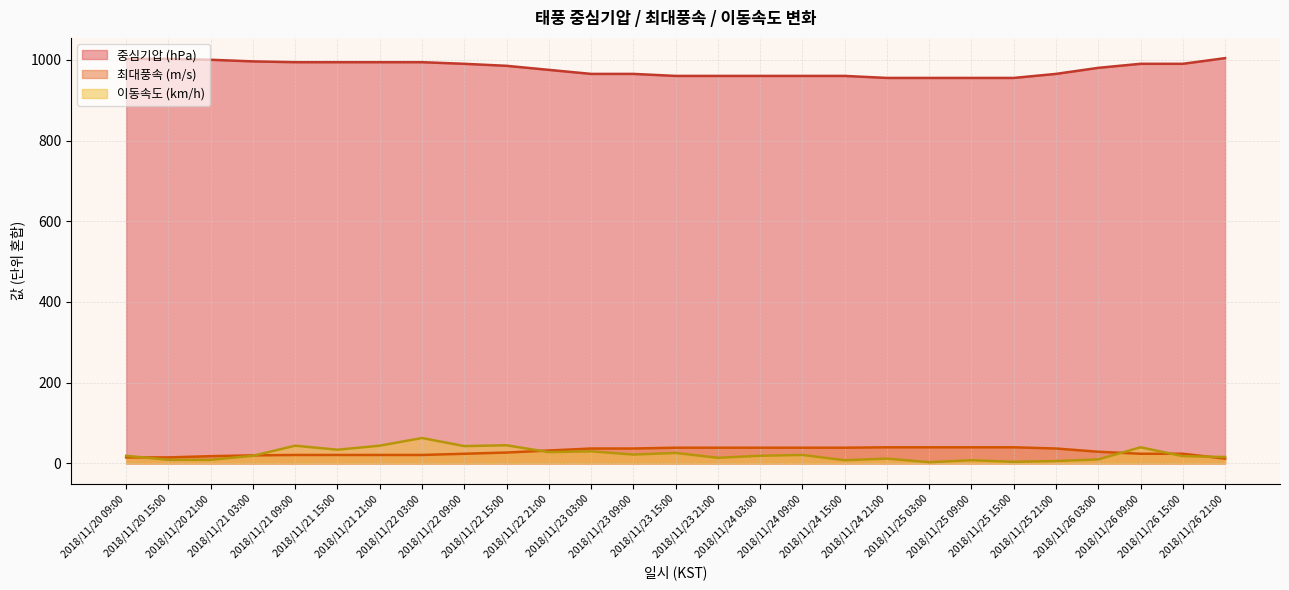

True or false: 중심기압 (hPa) and 최대풍속 (m/s) intersect in this chart.

False